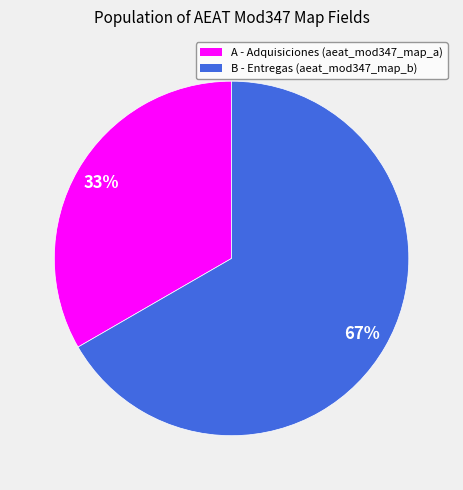

Does any single category account for the majority?

Yes